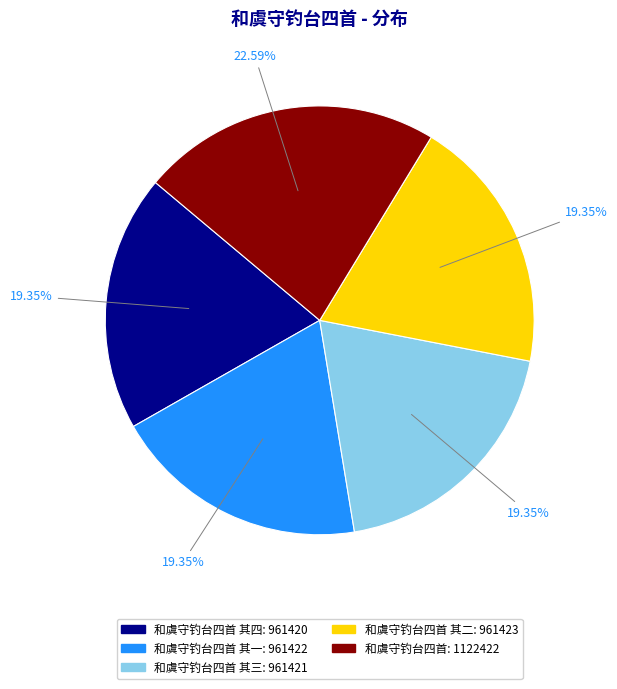

Is there a majority slice in this chart?

No